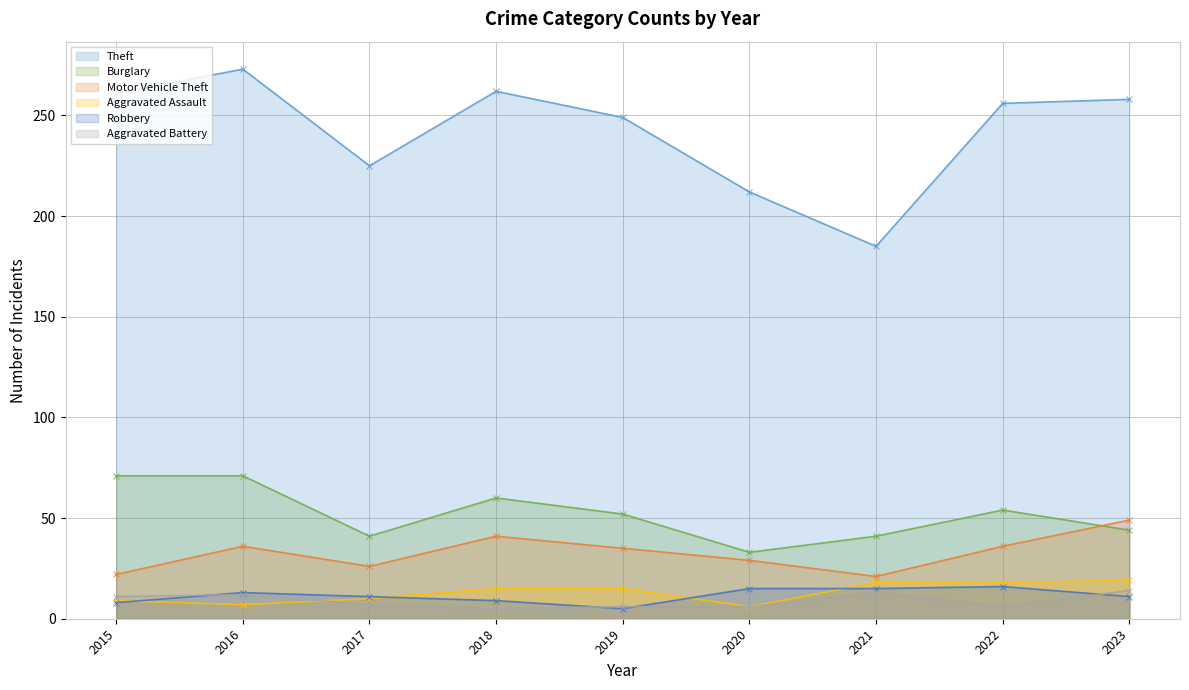

At which category is the sum across all series the highest?

2016